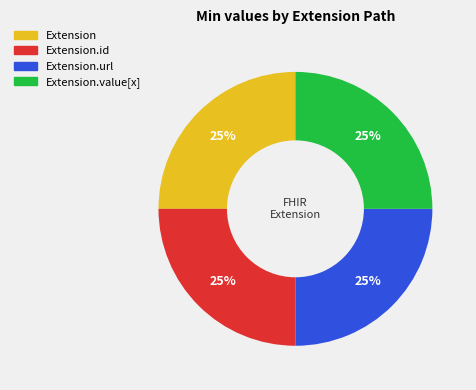

To the nearest percent, what is the average slice percentage?

25%